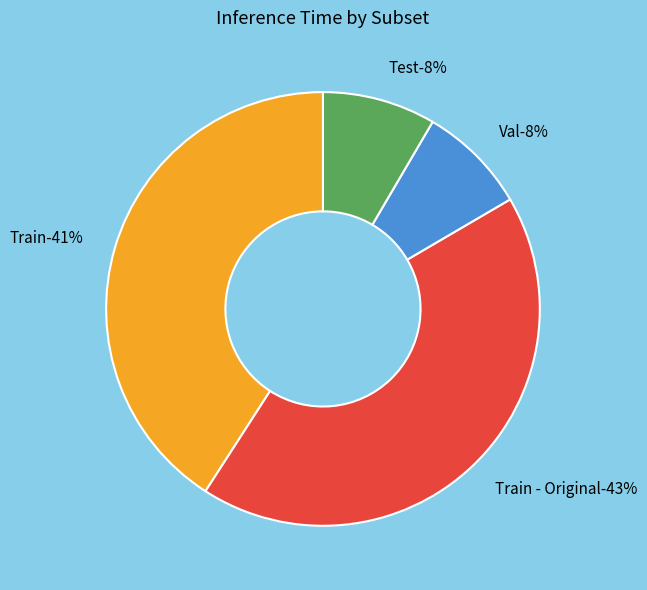

Is there a majority slice in this chart?

No